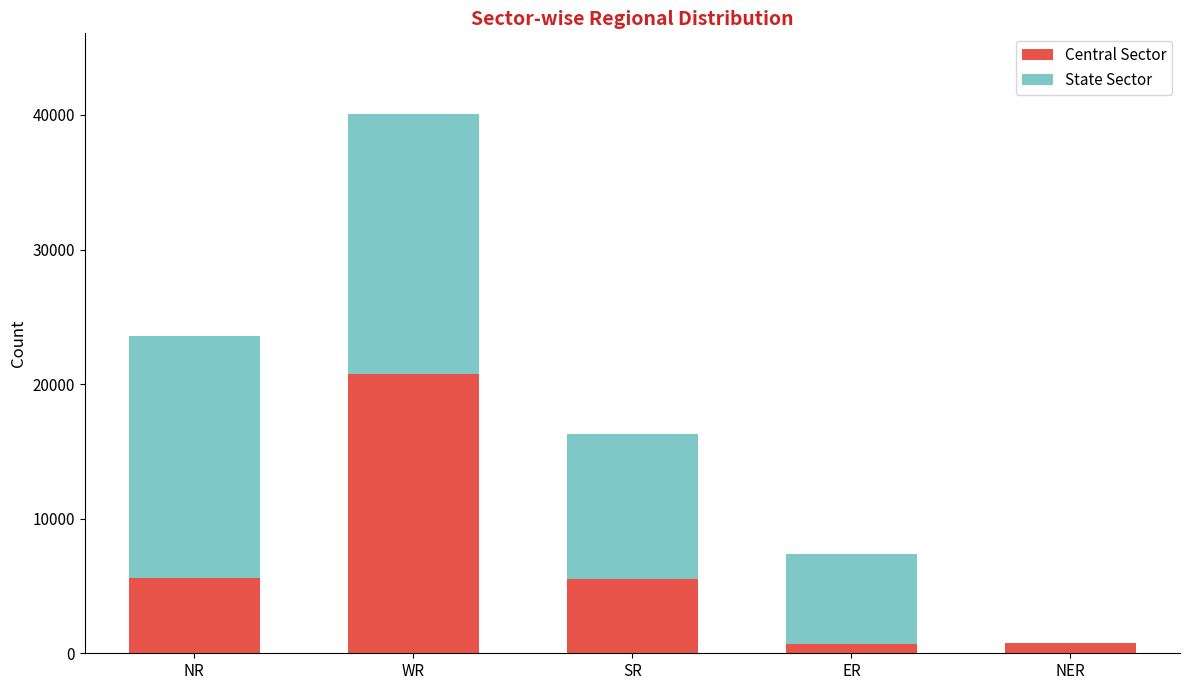

What is the highest value of the Central Sector series?

20742